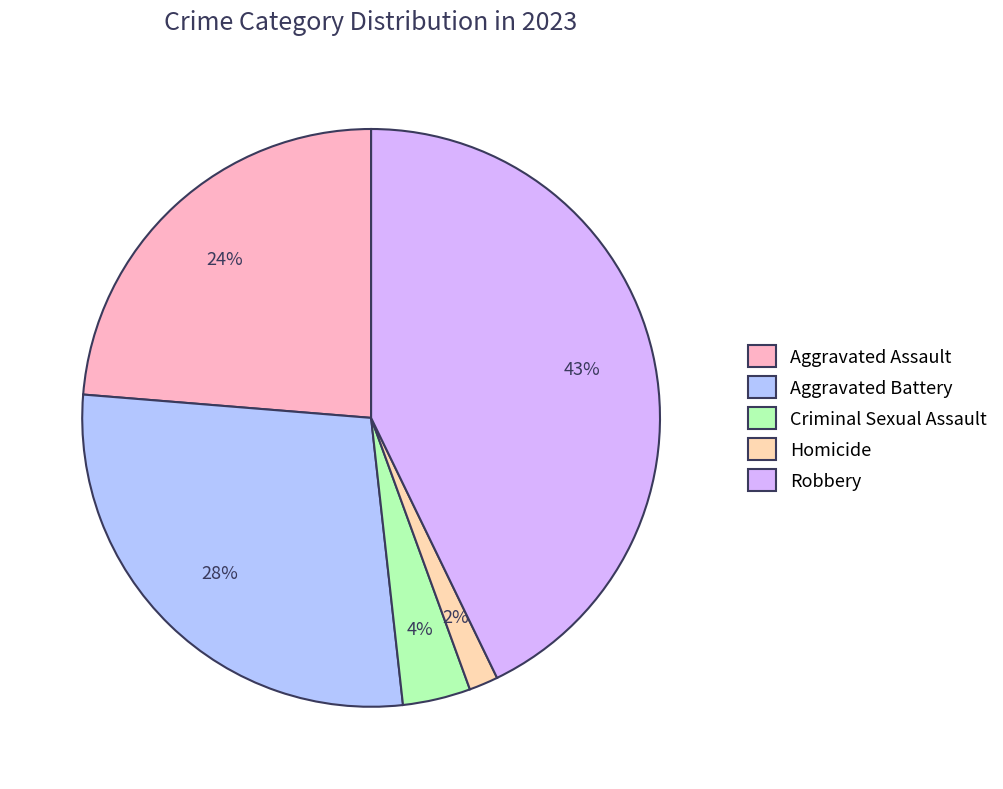

Is the sum of Robbery and Homicide greater than half?

No